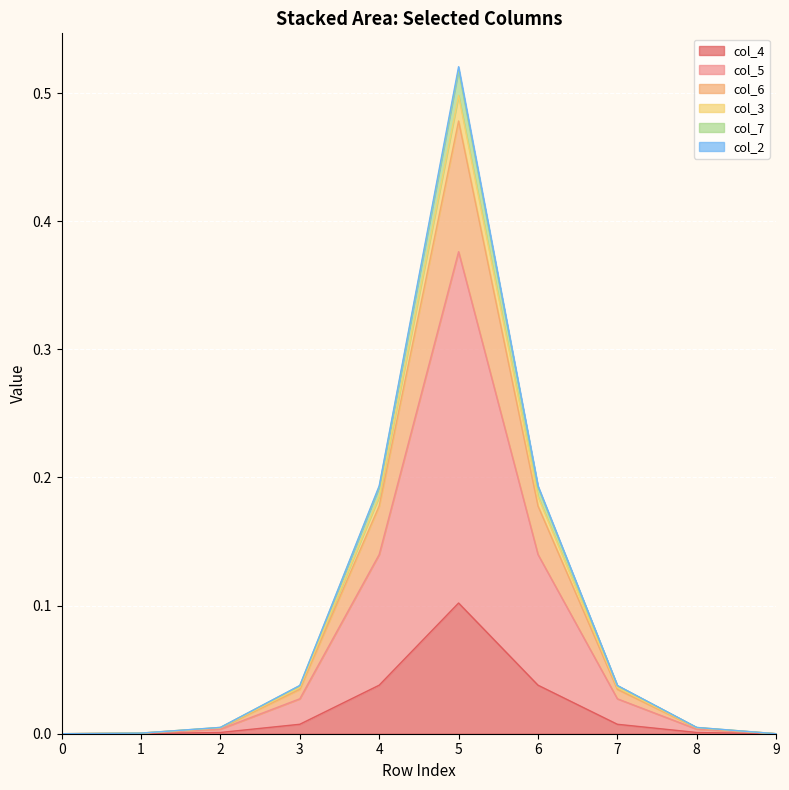

Reading left to right, extract all data points from this chart.

col_4: 0.0	0.0	0.0	0.0	0.0	0.1	0.0	0.0	0.0	0.0
col_5: 0.0	0.0	0.0	0.0	0.1	0.4	0.1	0.0	0.0	0.0
col_6: 0.0	0.0	0.0	0.0	0.2	0.5	0.2	0.0	0.0	0.0
col_3: 0.0	0.0	0.0	0.0	0.2	0.5	0.2	0.0	0.0	0.0
col_7: 0.0	0.0	0.0	0.0	0.2	0.5	0.2	0.0	0.0	0.0
col_2: 0.0	0.0	0.0	0.0	0.2	0.5	0.2	0.0	0.0	0.0